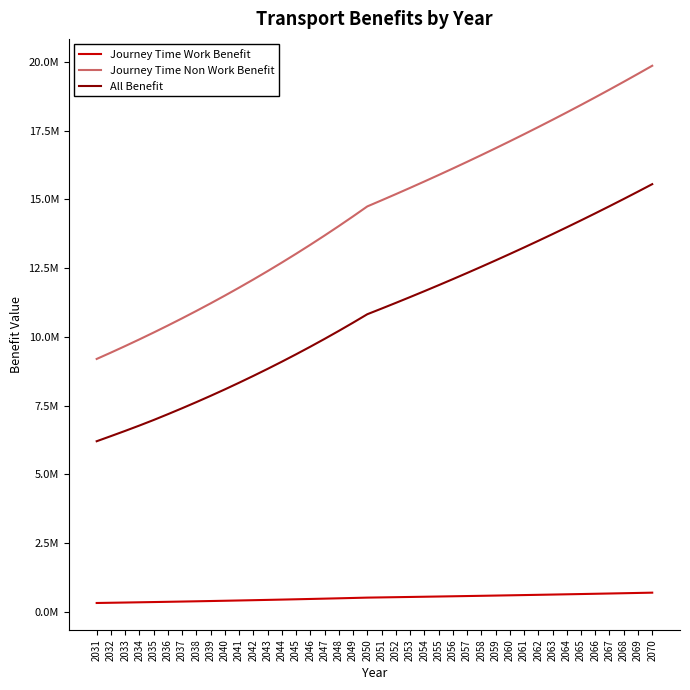

What are all the series names shown in the legend?

Journey Time Work Benefit, Journey Time Non Work Benefit, All Benefit